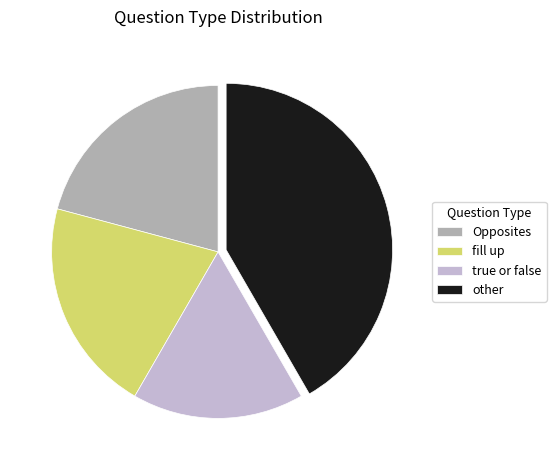

Is it true that Opposites is 26% of the pie?

False